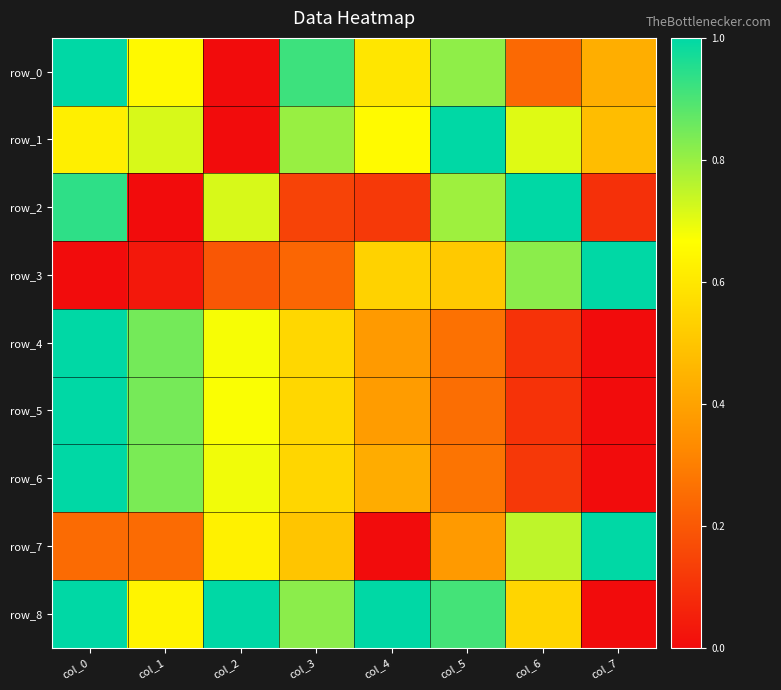

List the labels in order of row_0 value, largest first.

col_0, col_3, col_5, col_1, col_4, col_7, col_6, col_2